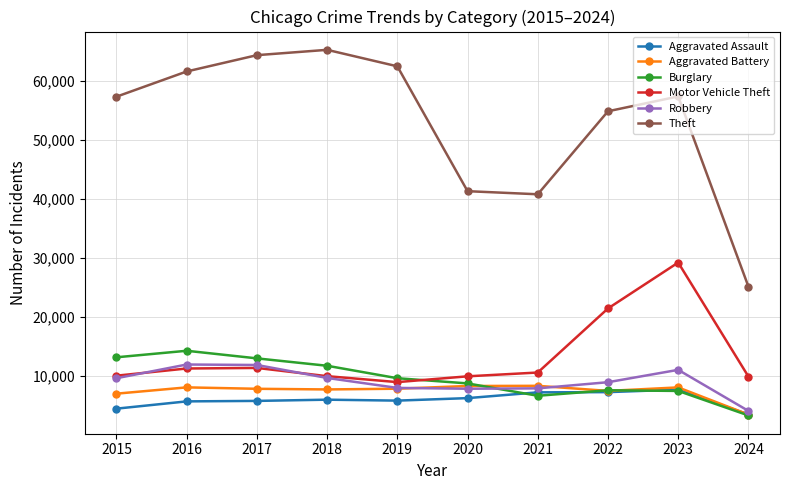

Where is the first local minimum for Motor Vehicle Theft?

2019